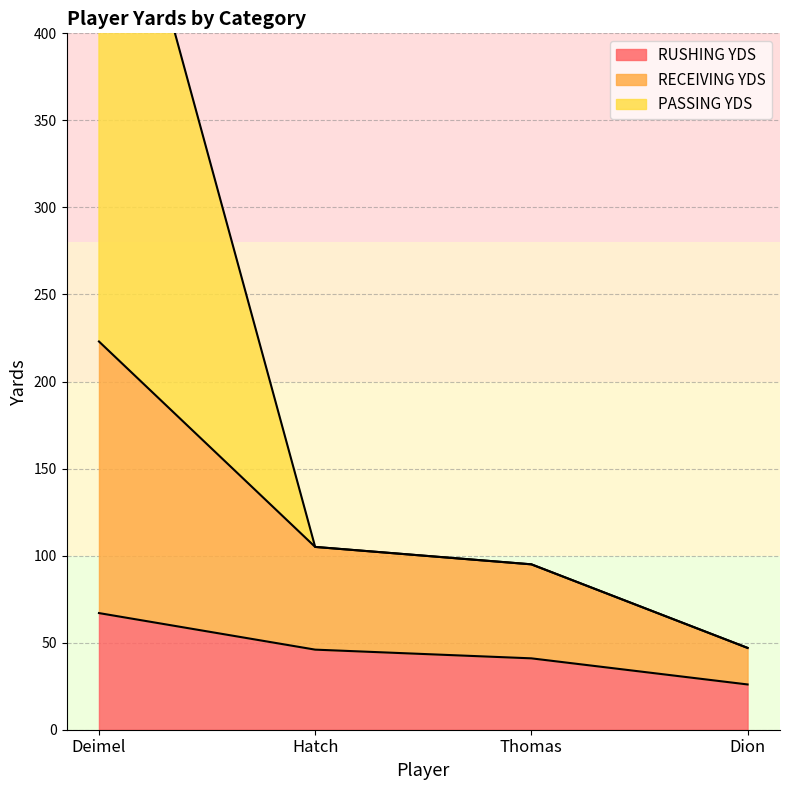

What is the approximate value of RUSHING YDS at Thomas?

41